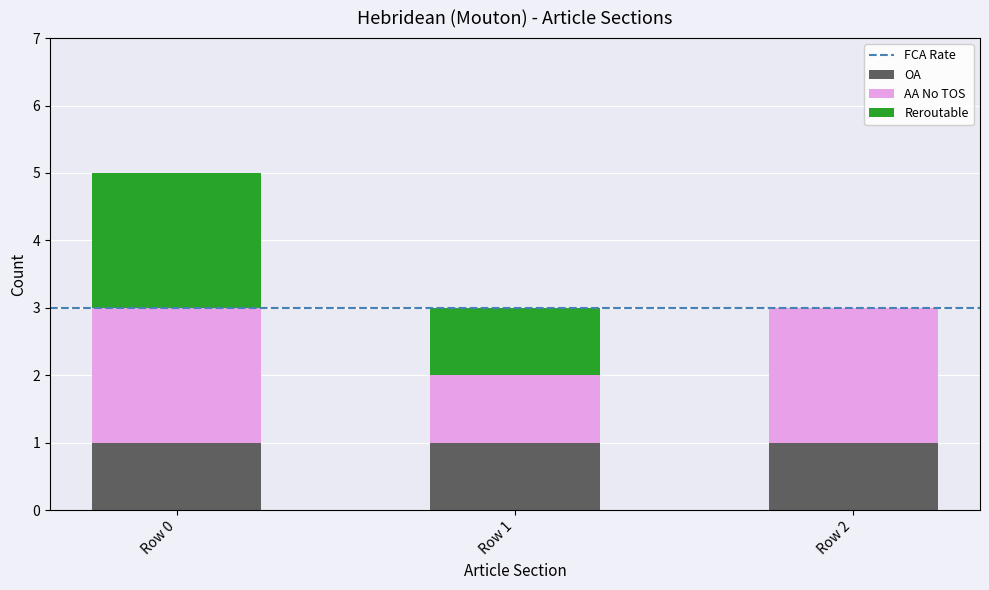

Reading left to right, what are the values for OA?

Row 0=1	Row 1=1	Row 2=1